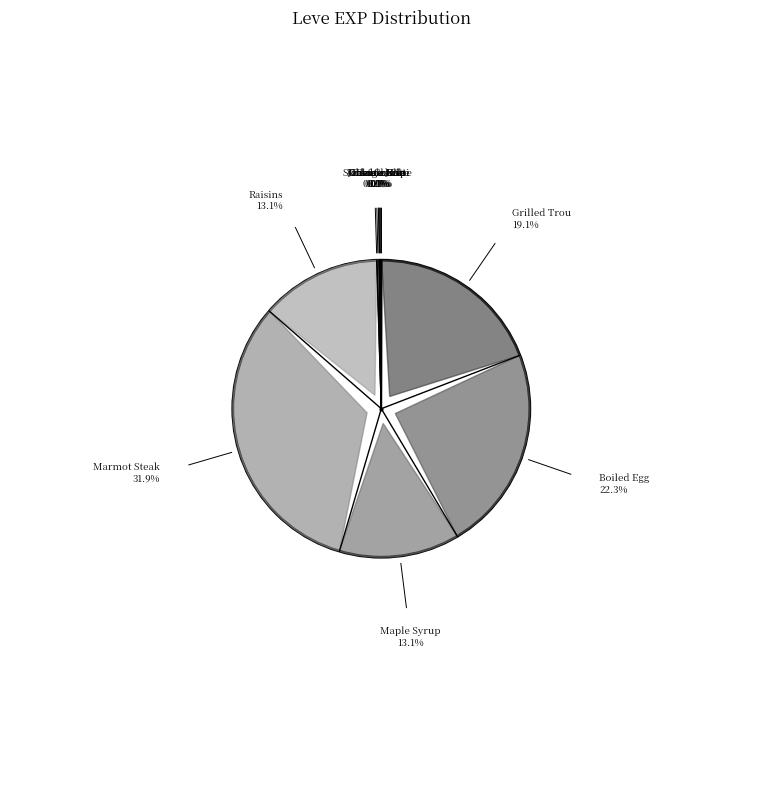

Does Marmot Steak represent more than half of the total?

No